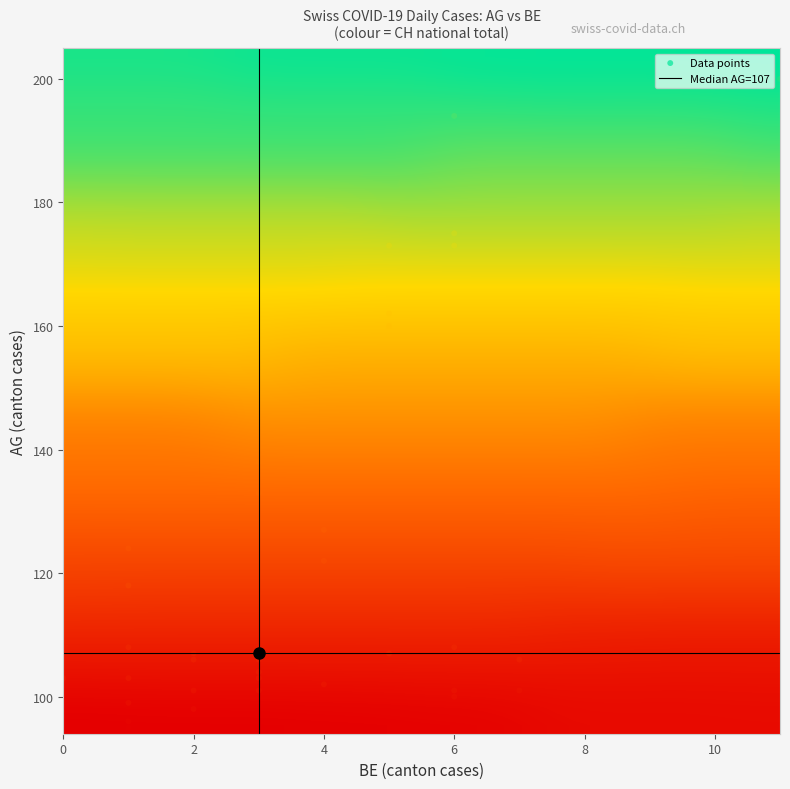

Reading left to right, extract all data points from this chart.

205	200	194	173	175	173	162	160	138	133	127	122	124	118	118	108	103	106	104	107	103	101	101	98	96	95	99	95	94	107	106	106	101	100	101	108	107	107	102	103